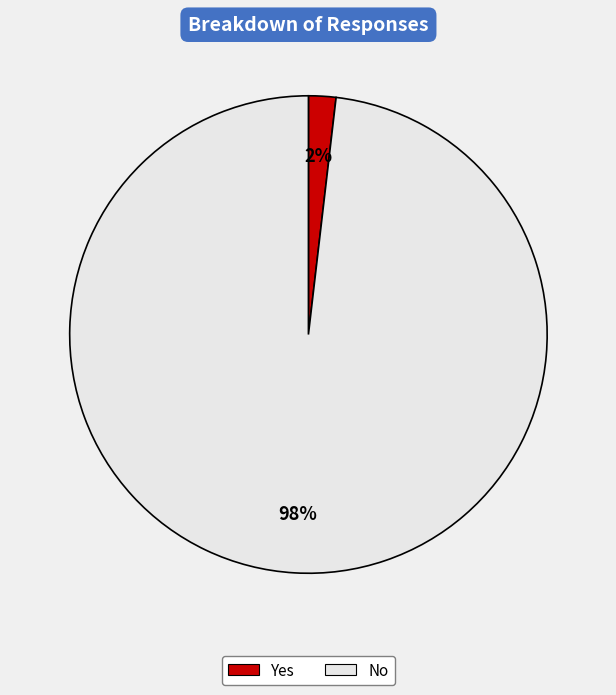

To the nearest percent, what is the difference between the largest and smallest slice percentages?

96%